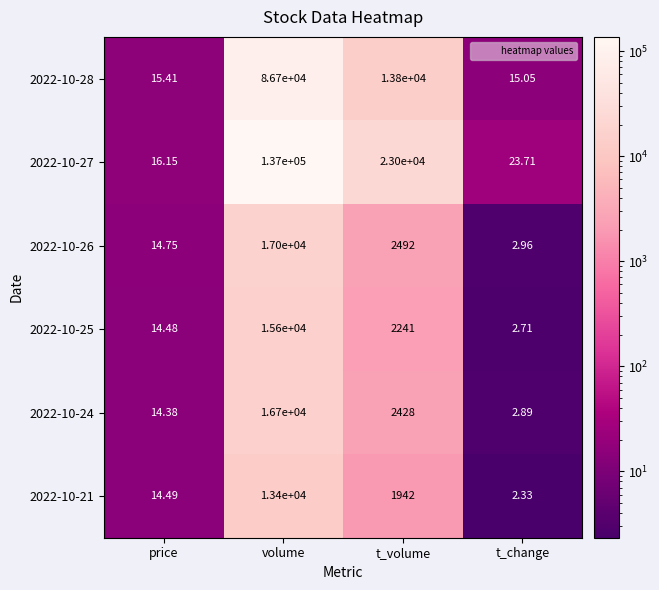

List the labels in order of 2022-10-25 value, smallest first.

t_change, price, t_volume, volume